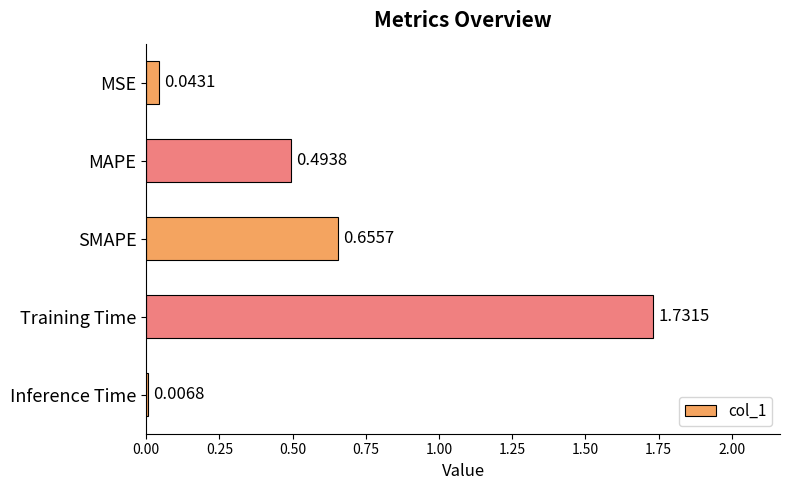

What is the label of the 4th bar from the bottom?

MAPE